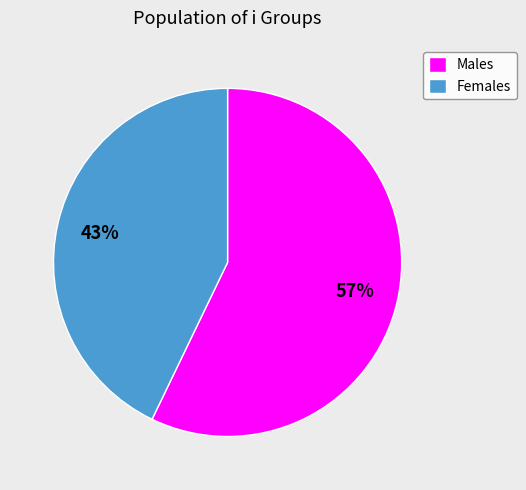

Approximately how many times larger is the value at Males compared to Females?

1.3